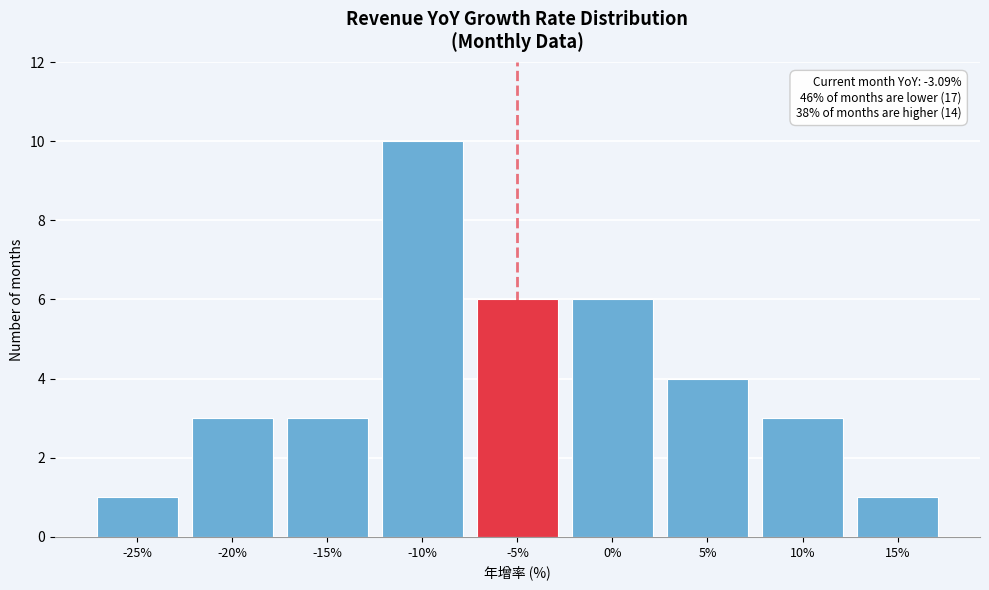

Reading right to left, what are all the values shown in this chart?

1	3	4	6	6	10	3	3	1